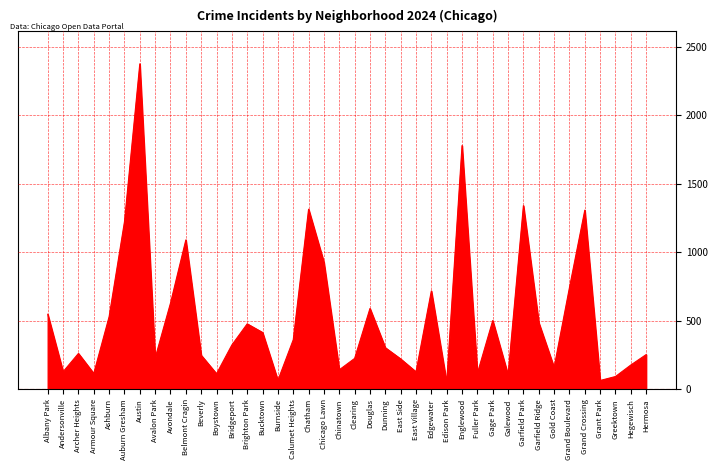

Approximately how many times larger is the value at Dunning compared to Brighton Park?

0.6